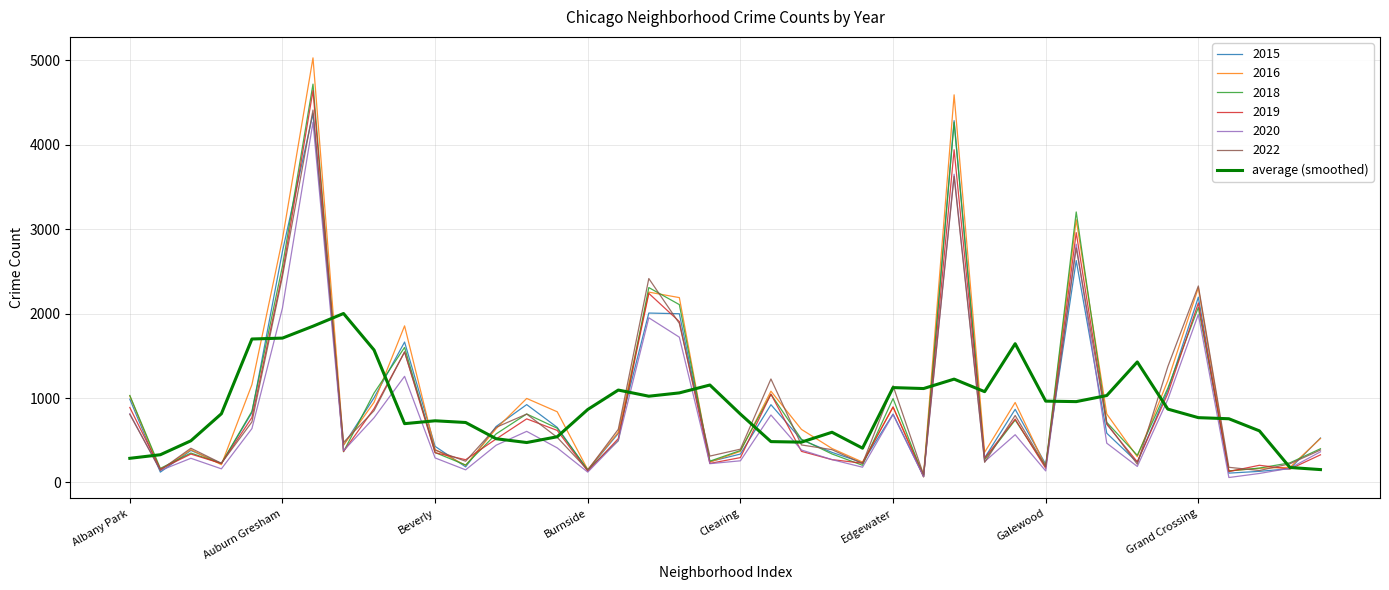

What is the maximum value for 2022?

4413.0